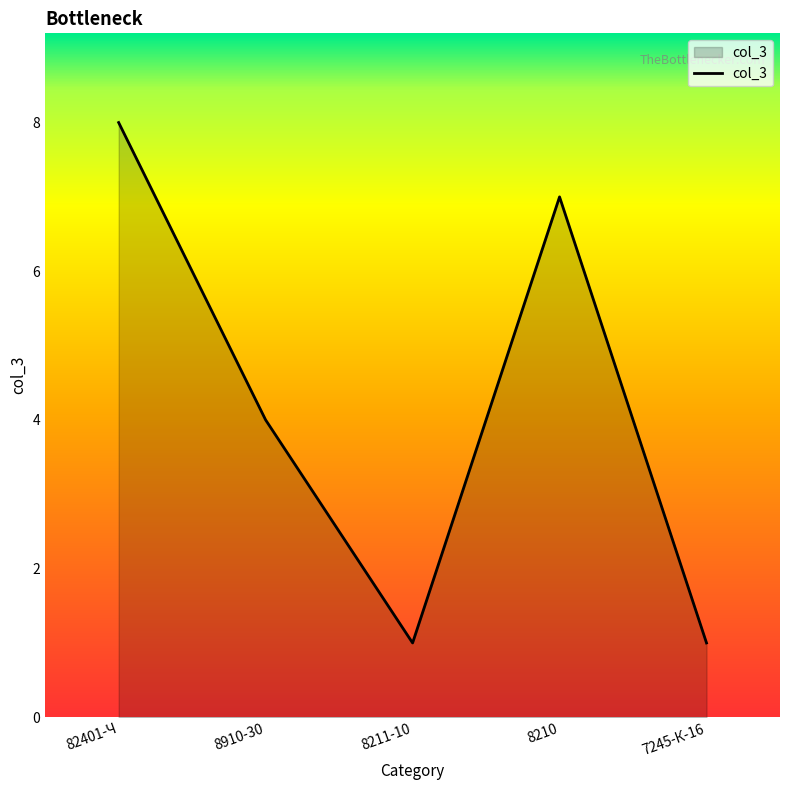

What is the difference between the maximum and minimum values?

7